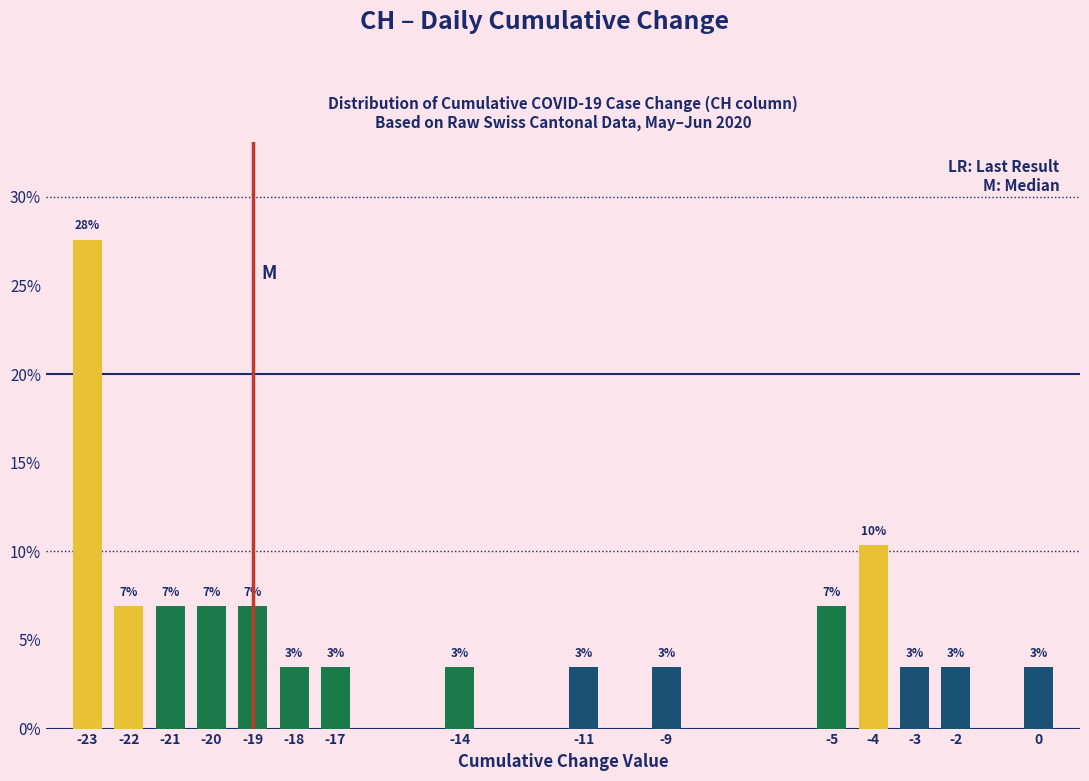

Are the bars horizontal?

No